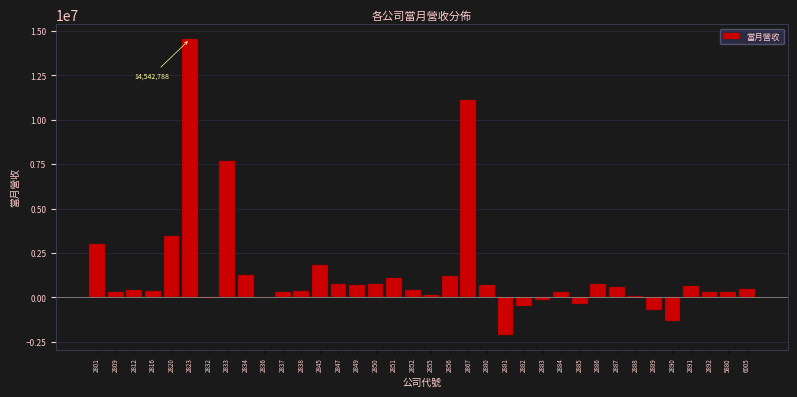

What is the maximum value shown in the chart?

14542788